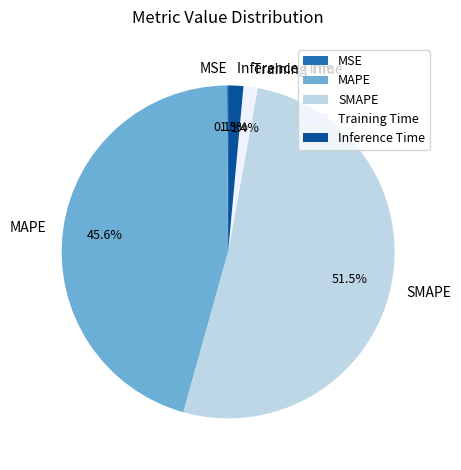

The Inference Time slice represents 11% of the pie. True or false?

False